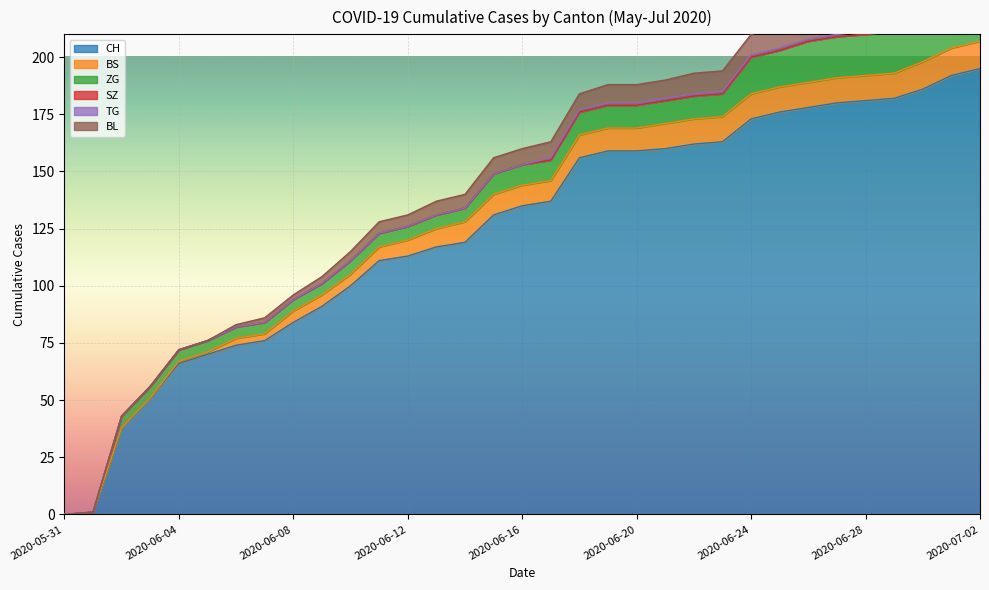

Which has a higher value, 2020-07-01 or 2020-06-06?

2020-07-01